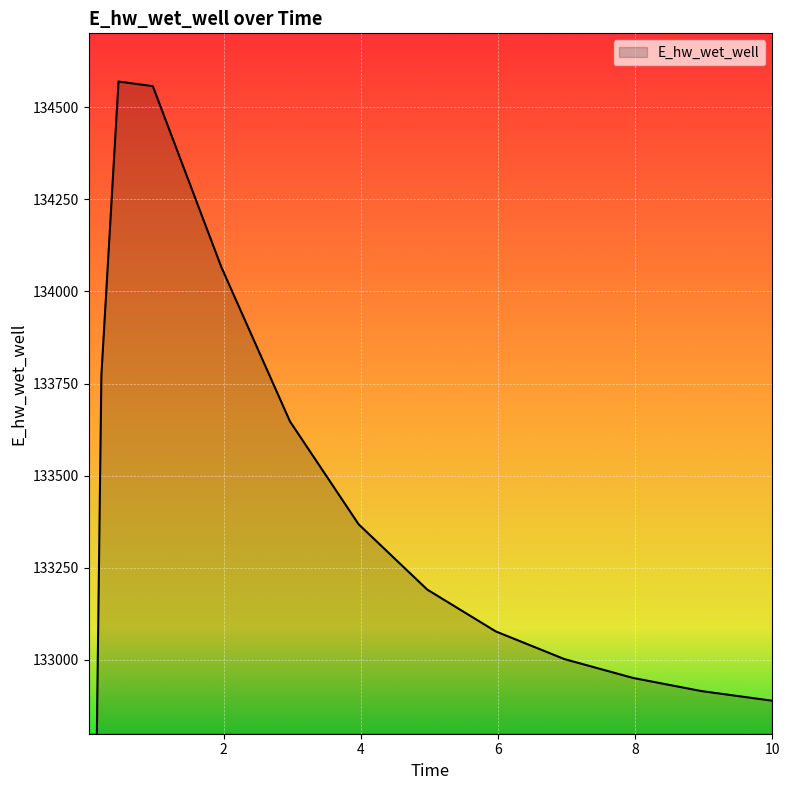

The chart shows a value of 38884.2 at 0.21875. True or false?

False